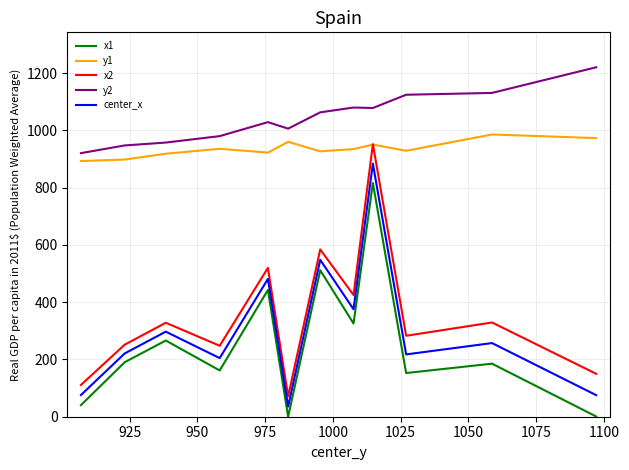

Which series has the largest range (max minus min)?

x2